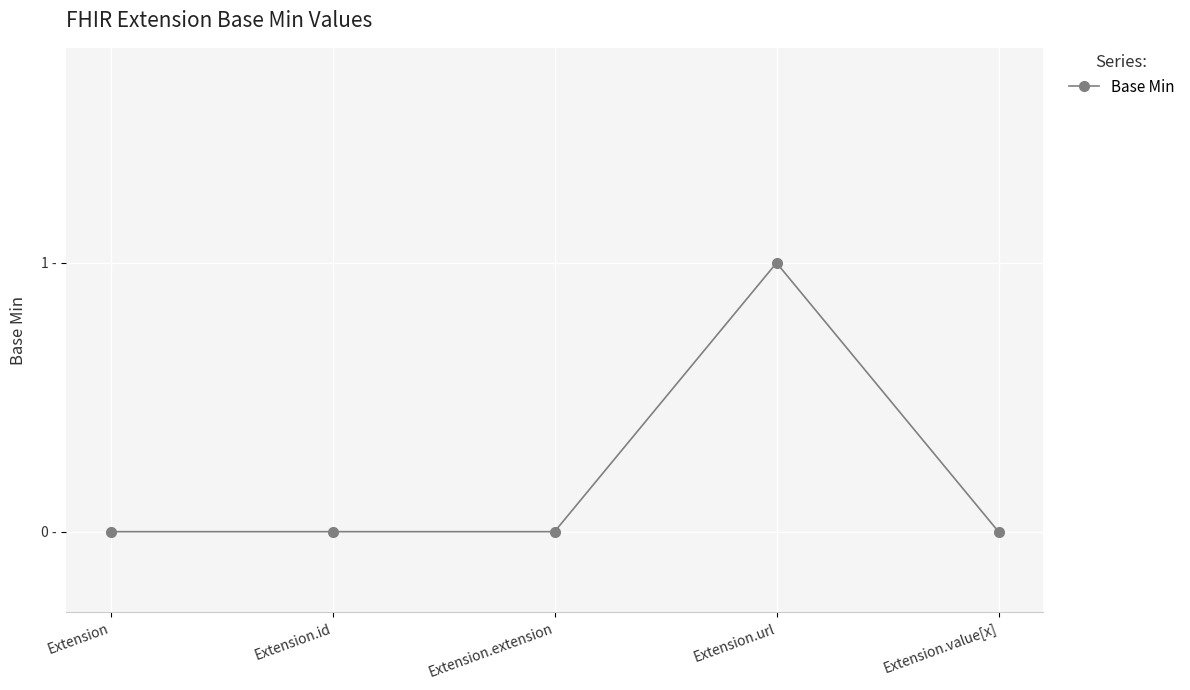

Does the chart display data point markers on the line(s)?

Yes